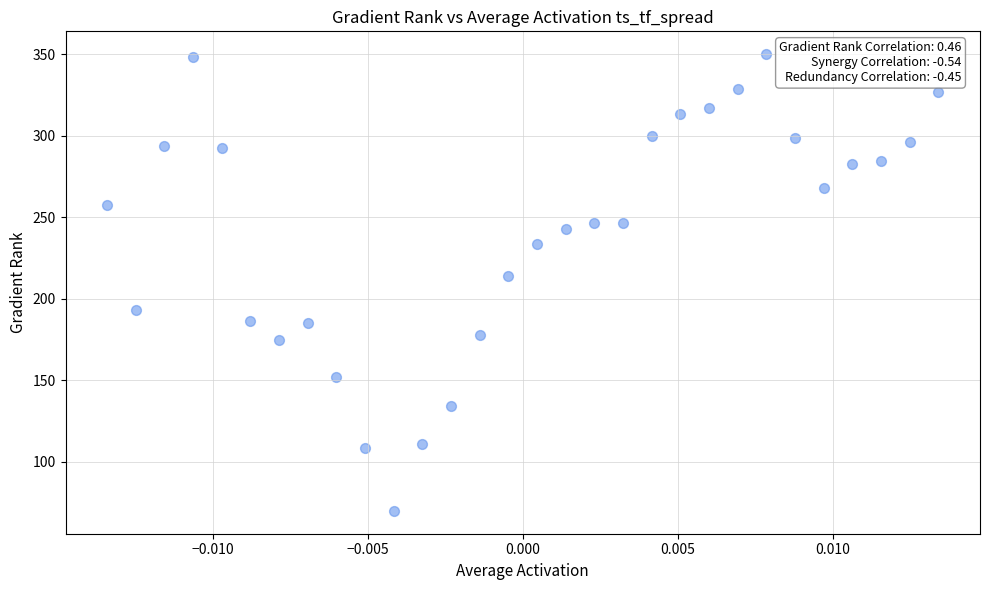

What Y value in the scatter plot is closest to 210?

213.8